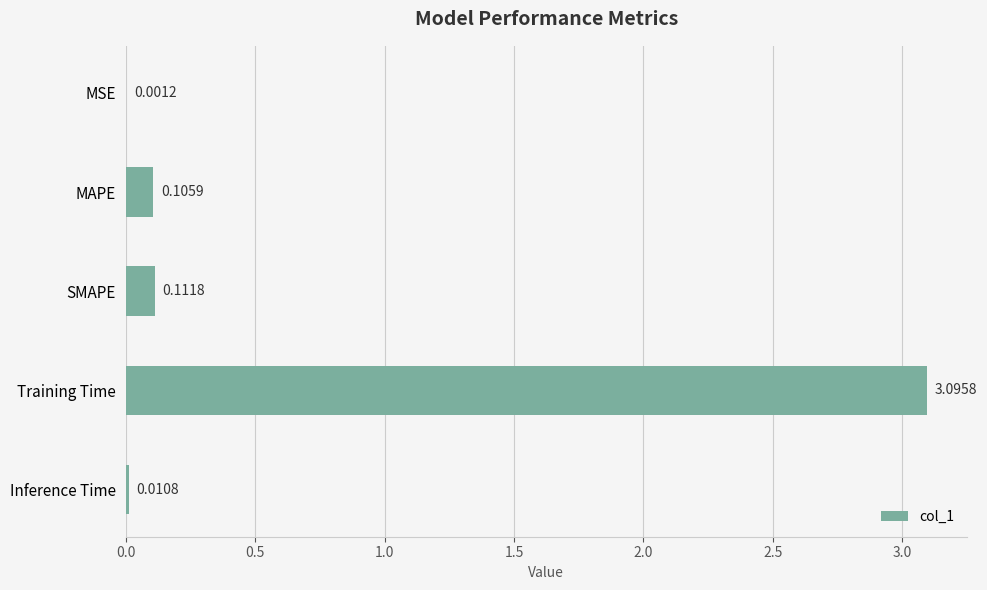

Which category has the highest value across all series?

Training Time